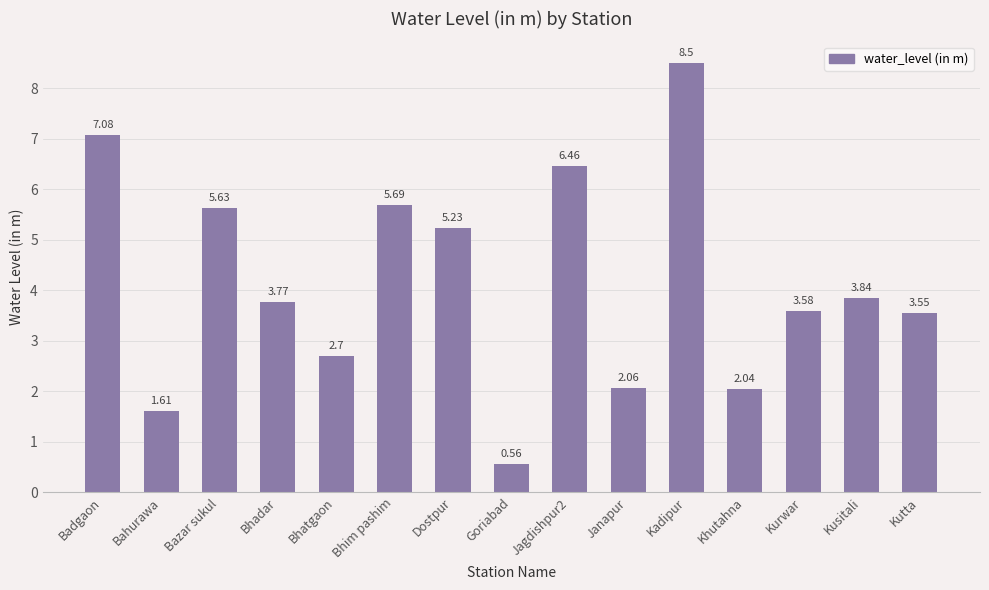

Where does the data first go above 3?

Badgaon